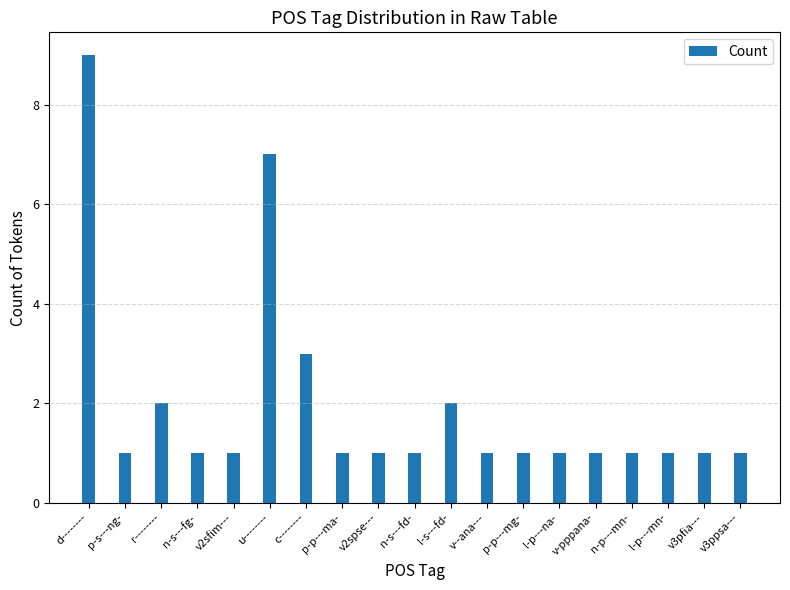

Count the values in the range 1 to 2.

16